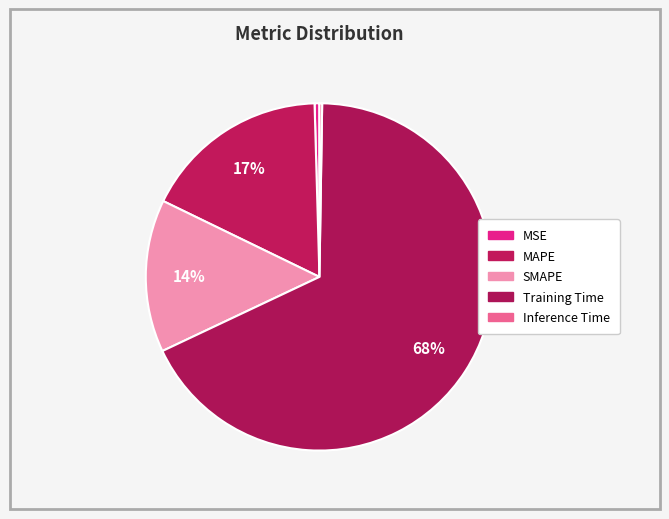

Is there any slice that represents more than half of the pie?

Yes